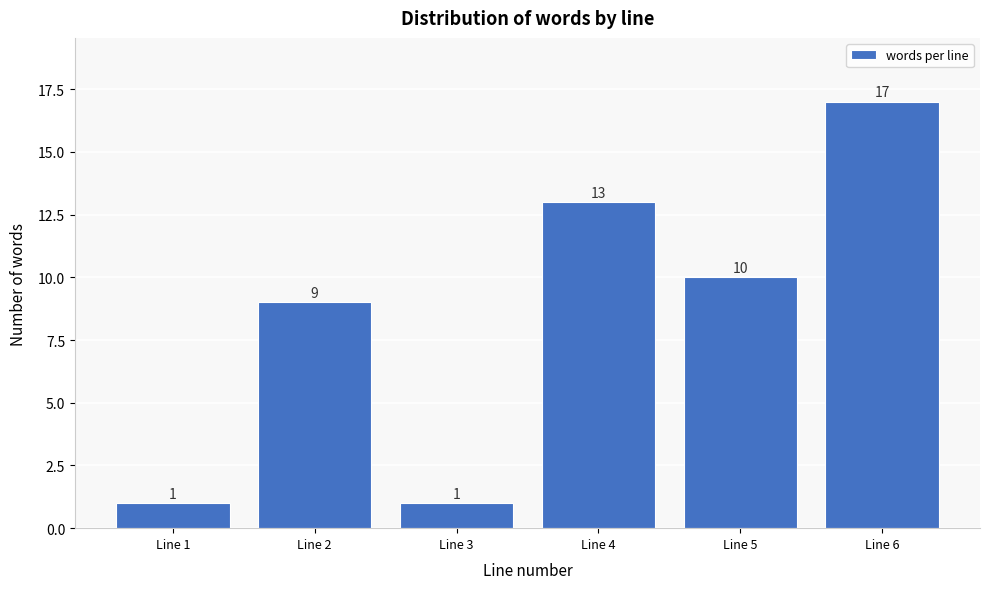

Reading left to right, list all the values displayed in this chart.

1	9	1	13	10	17